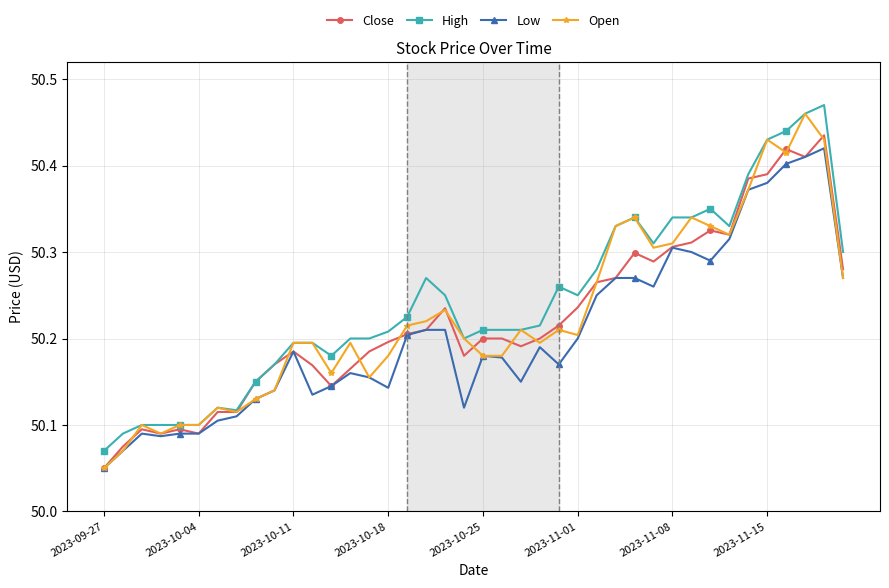

Count the Low values in the range 50 to 51.

40